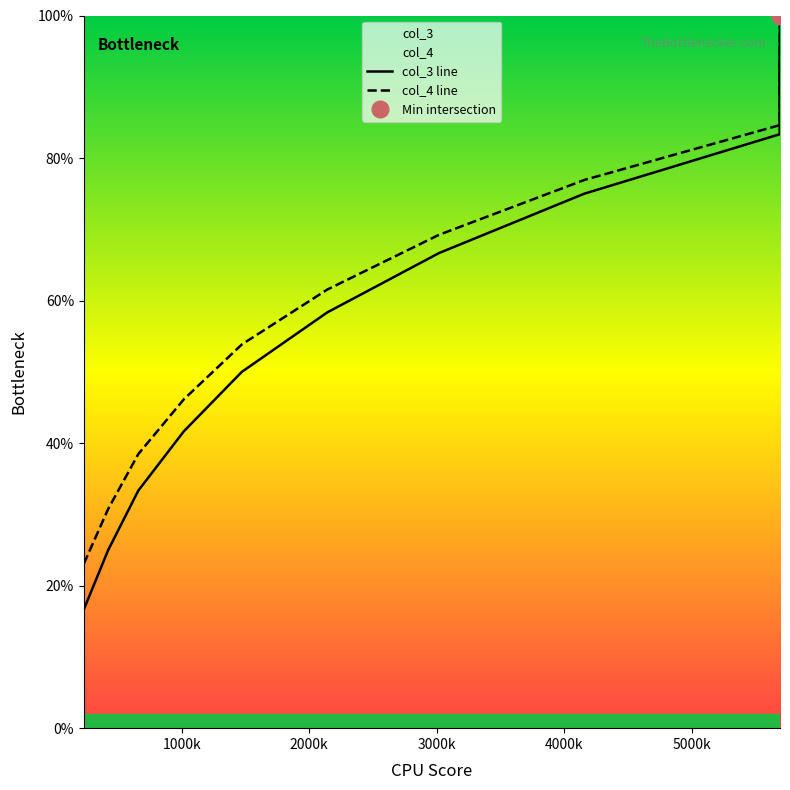

What are all the series names shown in the legend?

col_3 line, col_4 line